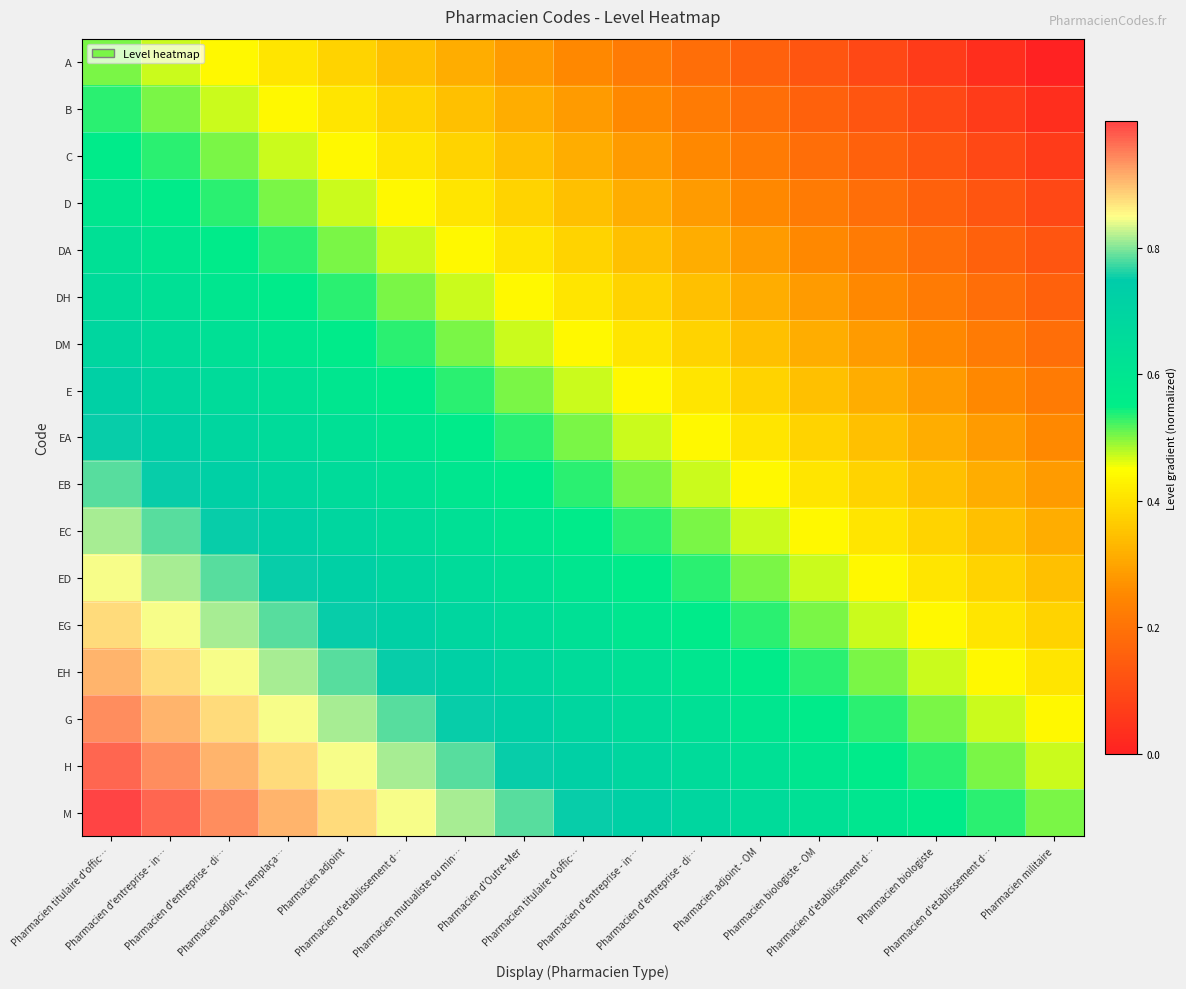

What is the greatest value displayed?

1.0